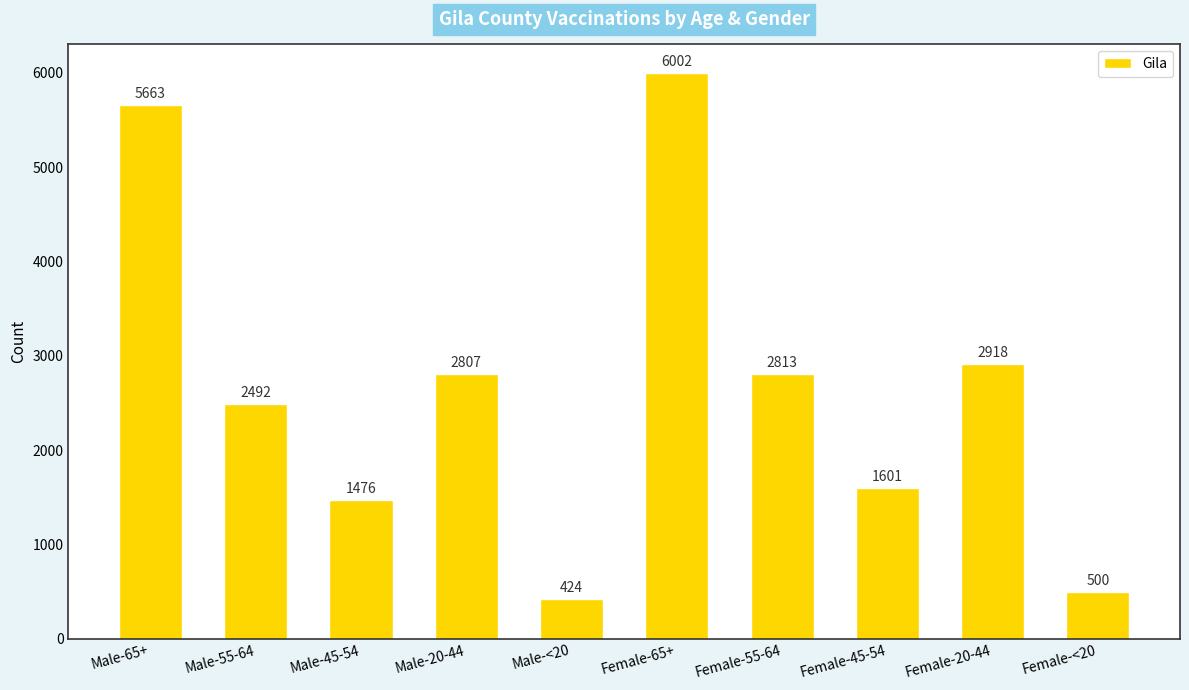

At which label does the data first exceed 2807?

Male-65+